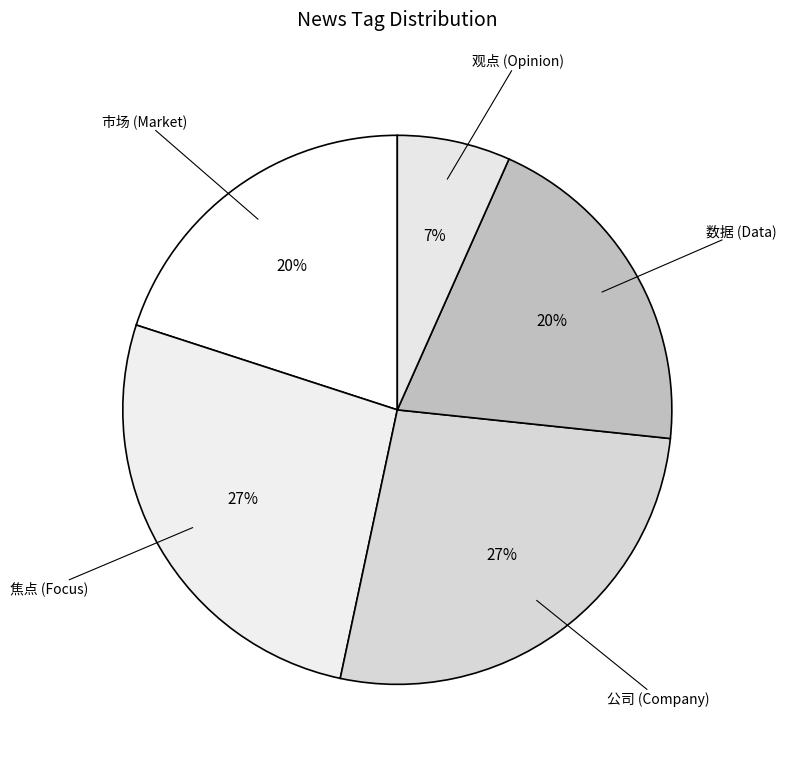

How many segments does this pie chart have?

5